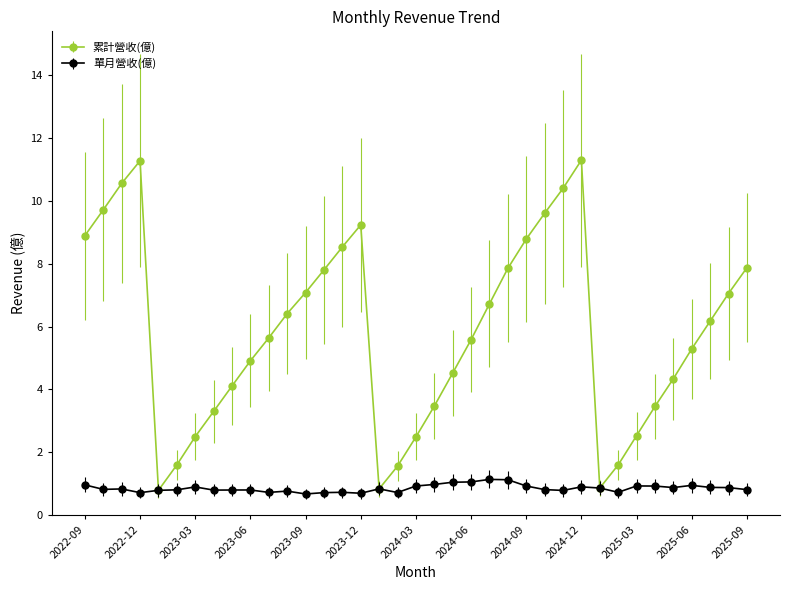

How many interior local valleys does the 累計營收(億) series have?

3